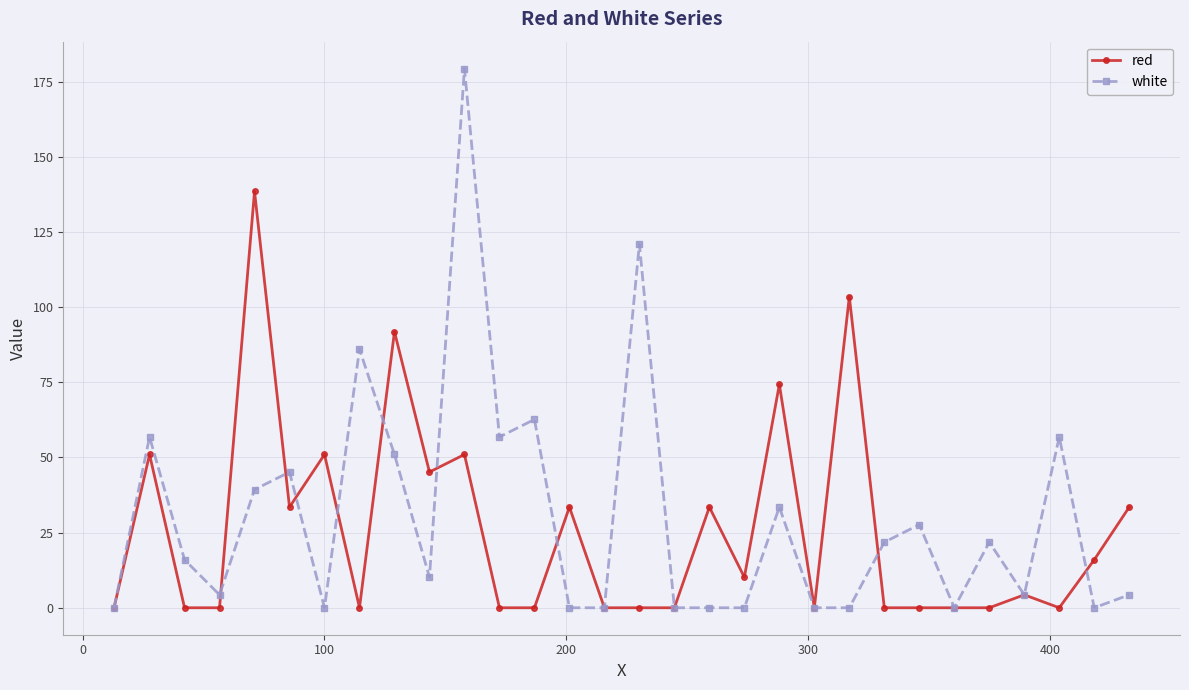

What is the difference between the maximum and second lowest values in the red series?

138.5